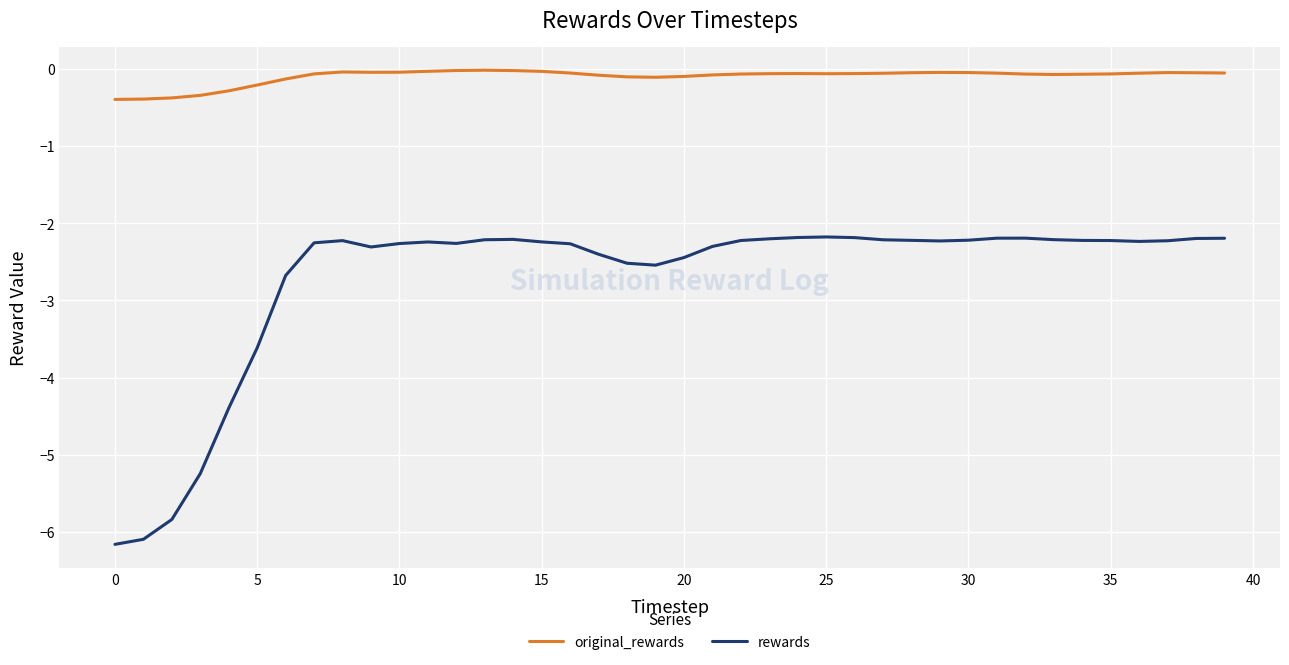

At how many categories does at least one series exceed -2?

40